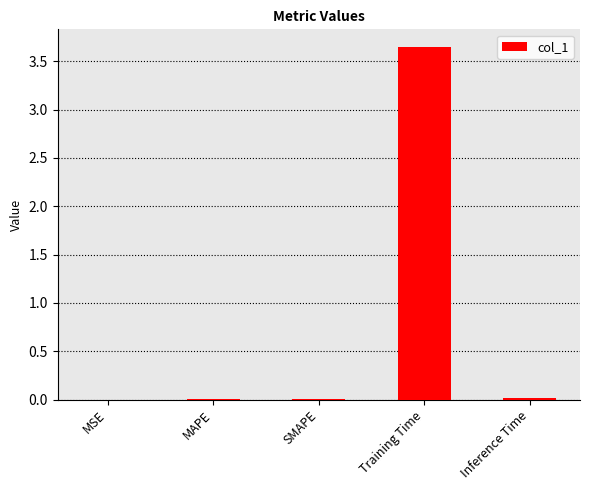

Between Training Time and SMAPE, which is larger?

Training Time